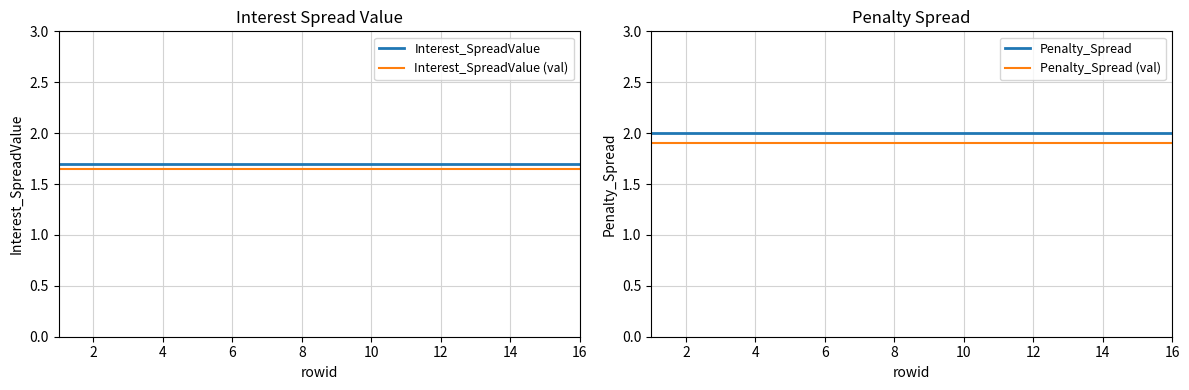

Is it true that Penalty_Spread (val) equals 1.9 at 6?

True